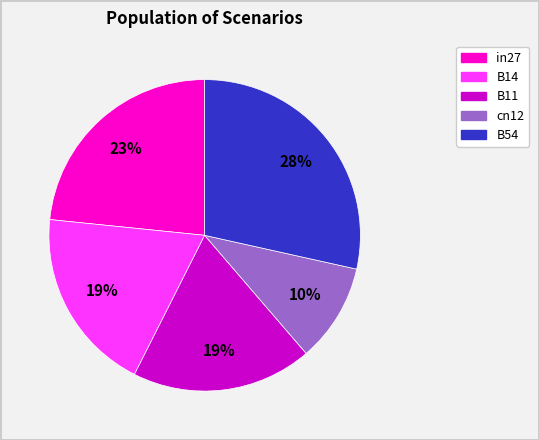

Does any single category account for the majority?

No